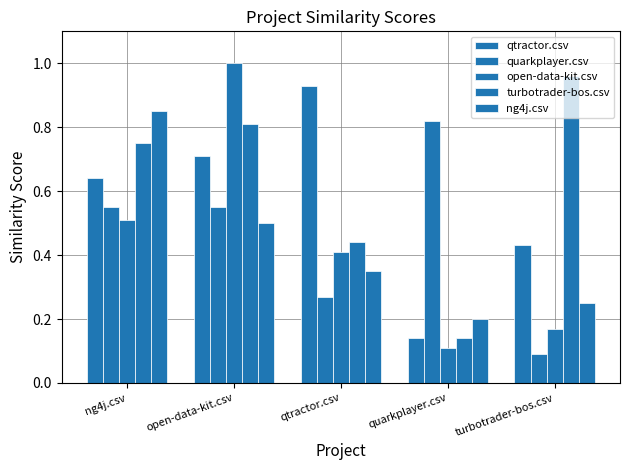

Is it true that quarkplayer.csv equals 0.1 at turbotrader-bos.csv?

True